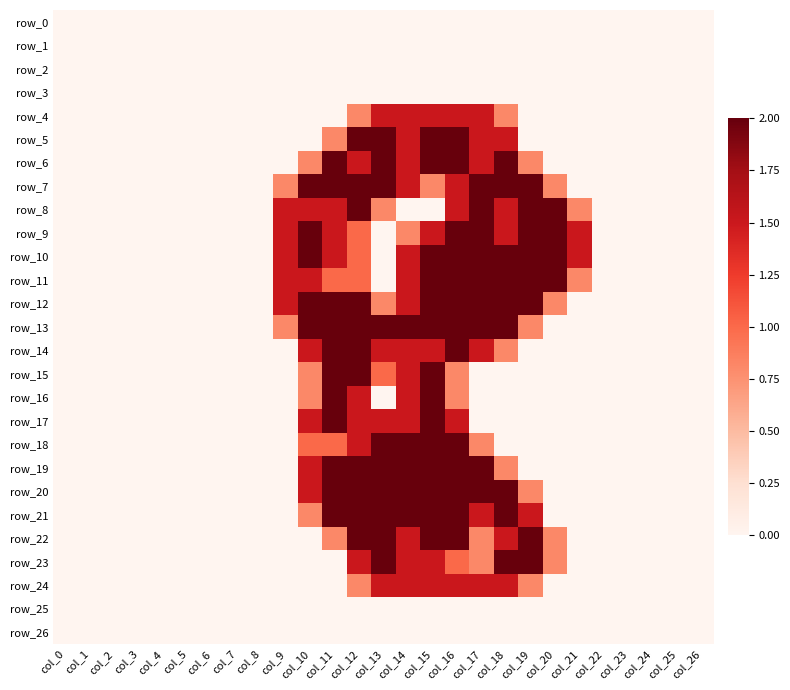

Which category has the highest value across all series?

col_12